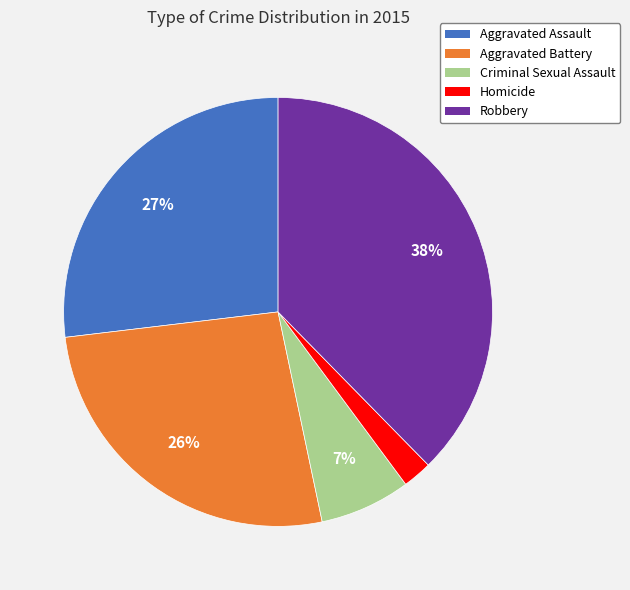

To the nearest percent, what portion does Aggravated Battery represent?

26%